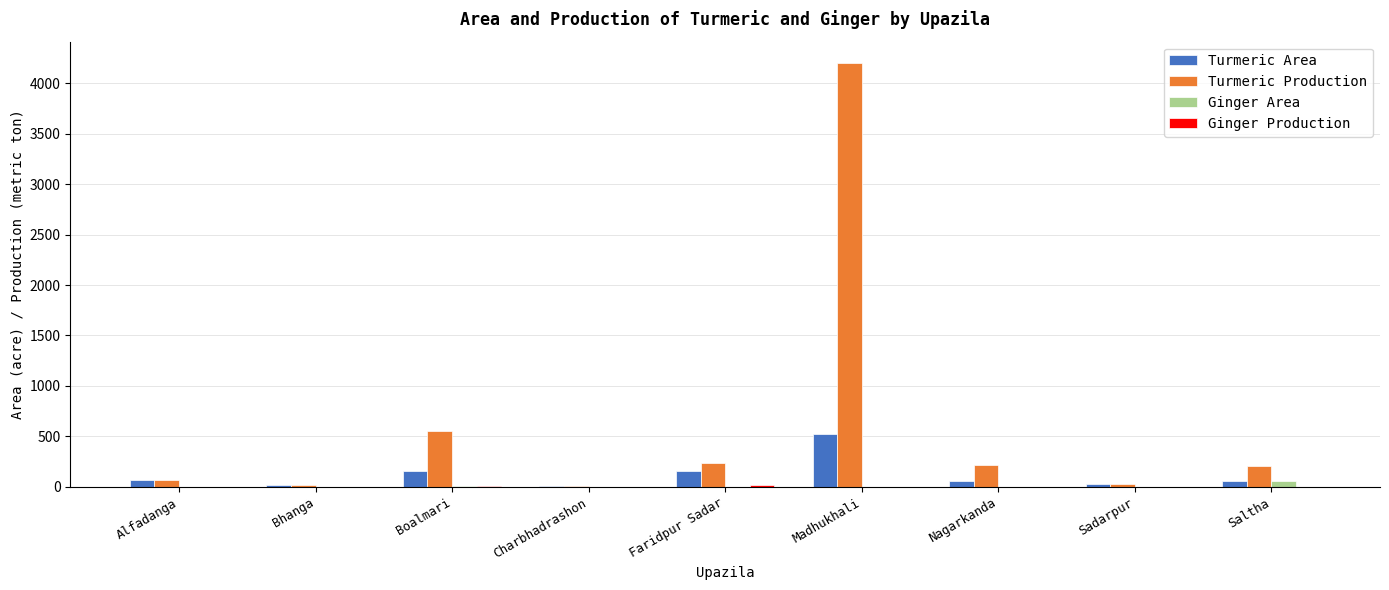

At which label does Turmeric Area first exceed 60?

Alfadanga